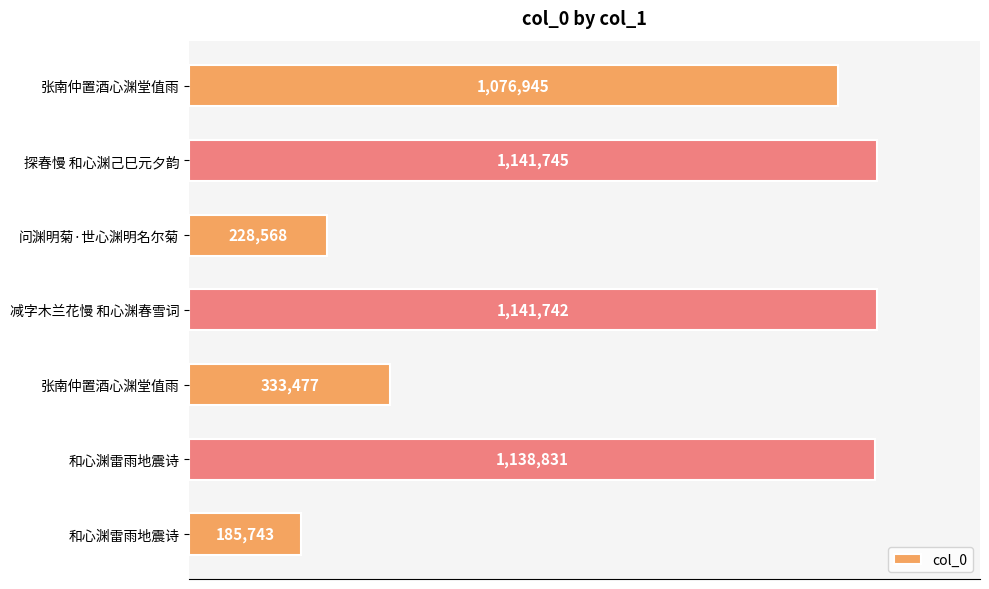

What is the average value?

749579